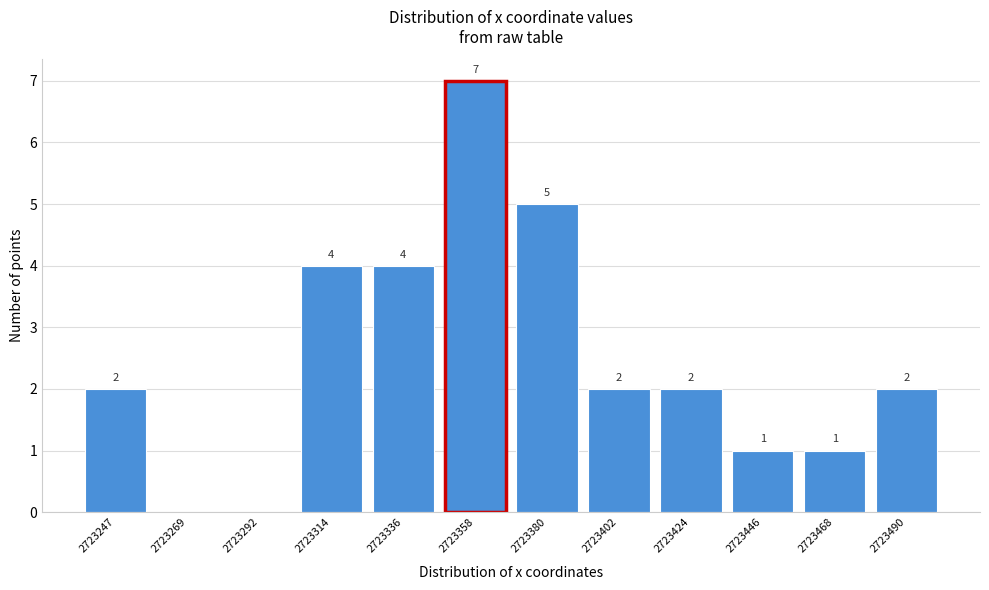

Reading left to right, extract all data points from this chart.

2723247=2	2723269=0	2723292=0	2723314=4	2723336=4	2723358=7	2723380=5	2723402=2	2723424=2	2723446=1	2723468=1	2723490=2